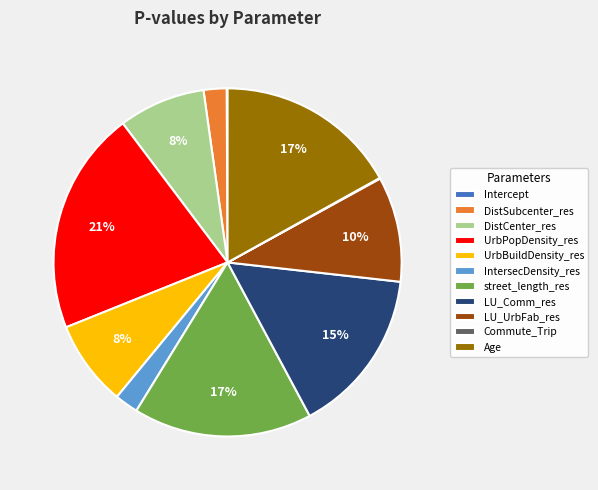

Is the sum of UrbPopDensity_res and DistSubcenter_res greater than half?

No